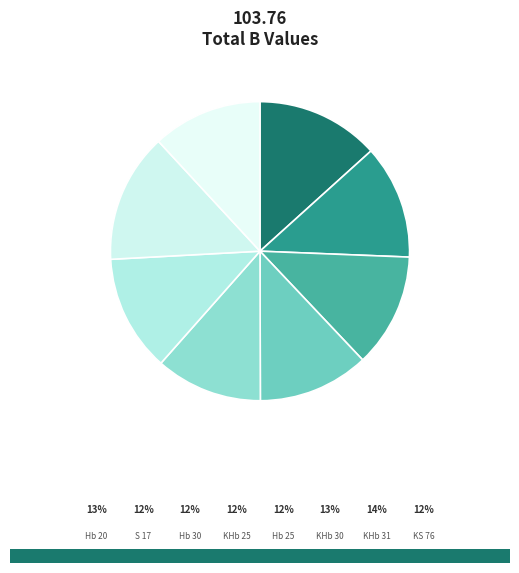

The Hb 30 slice represents 12% of the pie. True or false?

True